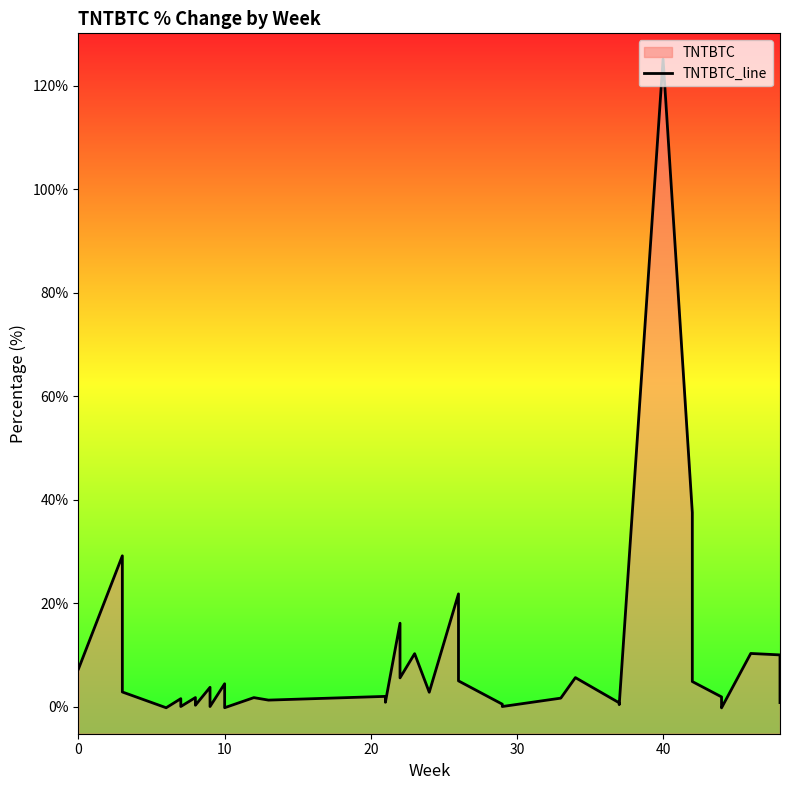

Reading right to left, transcribe all the data shown in this chart.

0.8	10.0	10.3	-0.3	0.8	1.9	4.8	37.5	125.2	0.4	0.7	5.6	1.6	0.0	0.5	5.0	21.8	2.8	10.2	5.5	16.1	0.8	2.0	1.2	1.7	-0.2	4.4	0.0	1.9	3.7	0.2	0.8	1.7	0.0	0.2	1.5	-0.2	2.8	29.1	7.3